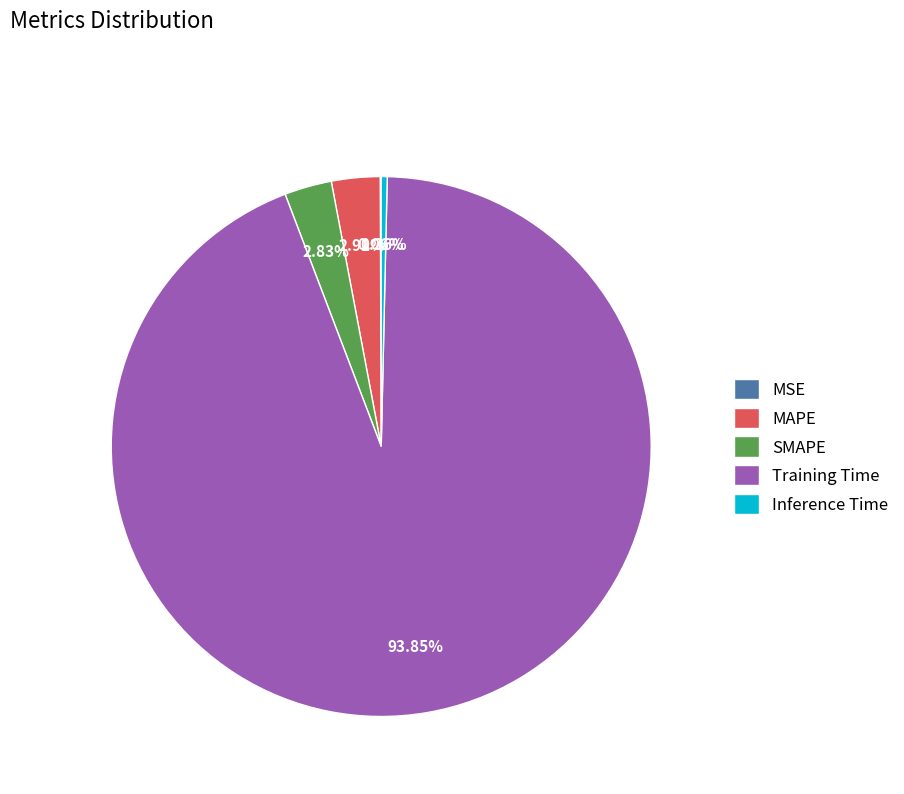

Is it true that SMAPE is 3% of the pie?

True